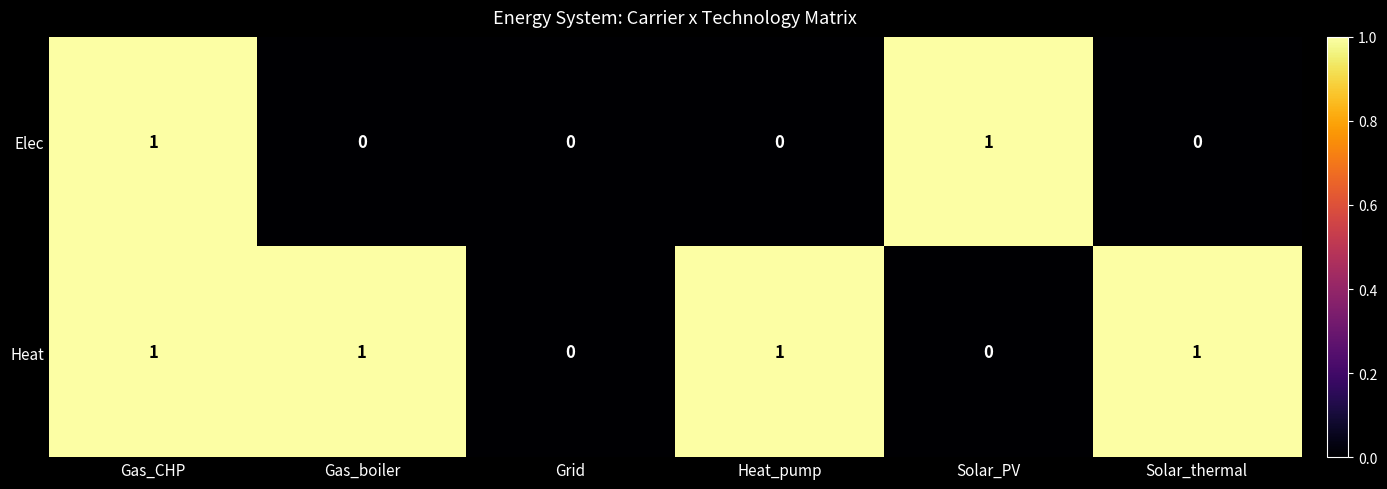

How many Heat values are between 0 and 1?

6